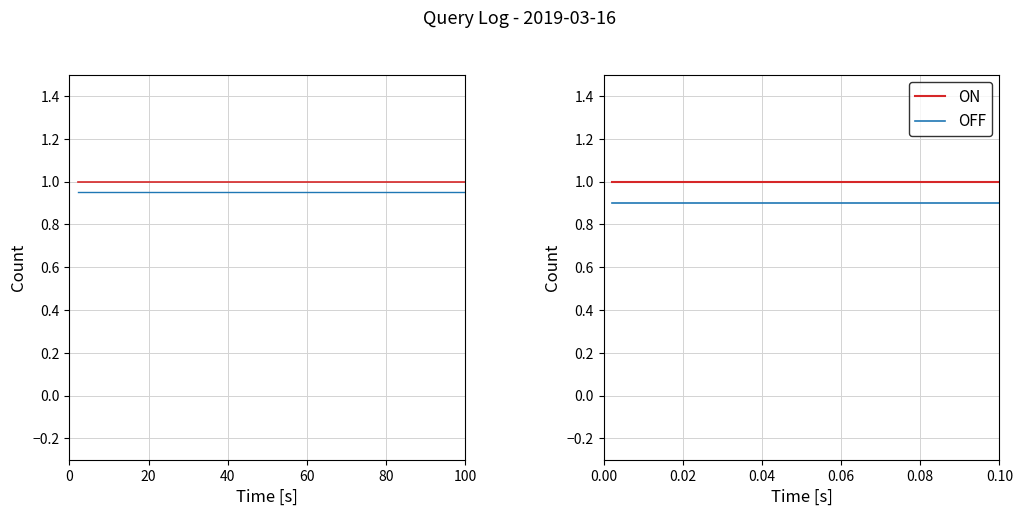

True or false: ON and OFF intersect in this chart.

False